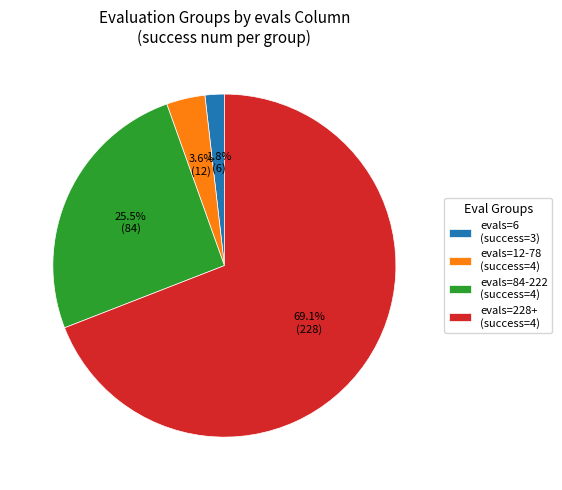

Does any single category account for the majority?

Yes